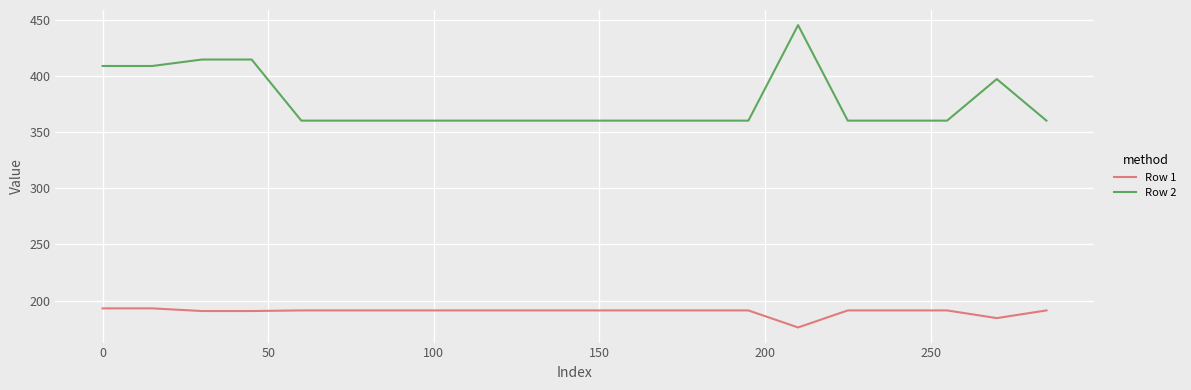

Rank the series by their maximum value, from lowest to highest.

Row 1, Row 2